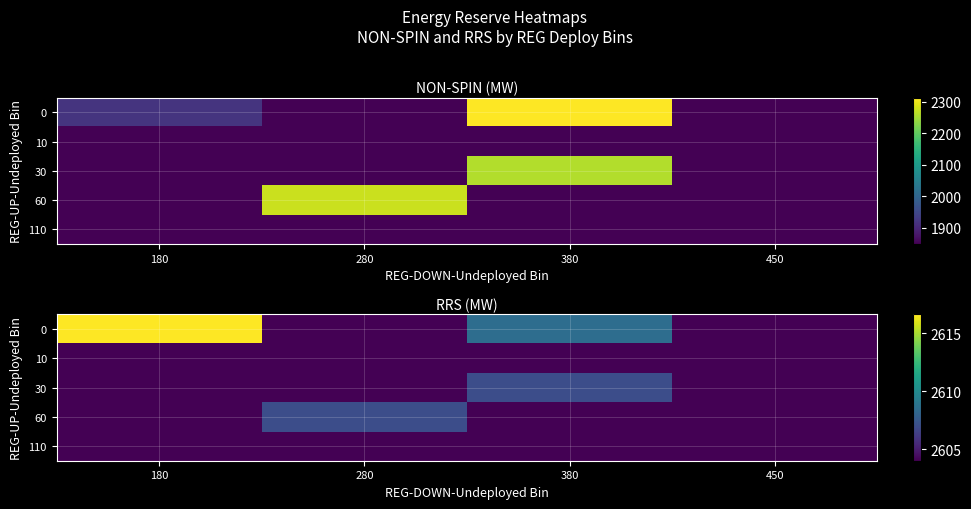

The 60 series shows 3677.1 at 450. True or false?

False